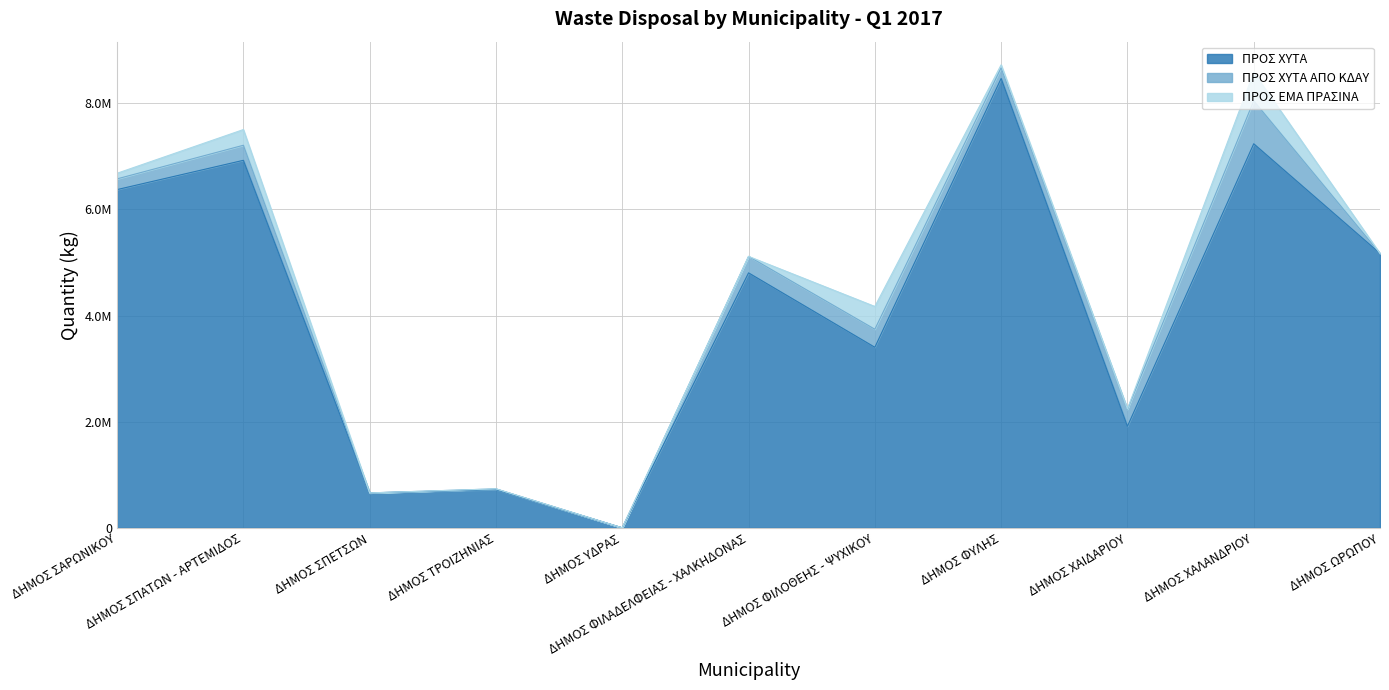

At ΔΗΜΟΣ ΣΑΡΩΝΙΚΟΥ, list the series in order from largest to smallest.

ΠΡΟΣ ΧΥΤΑ, ΠΡΟΣ ΧΥΤΑ ΑΠΟ ΚΔΑΥ, ΠΡΟΣ ΕΜΑ ΠΡΑΣΙΝΑ